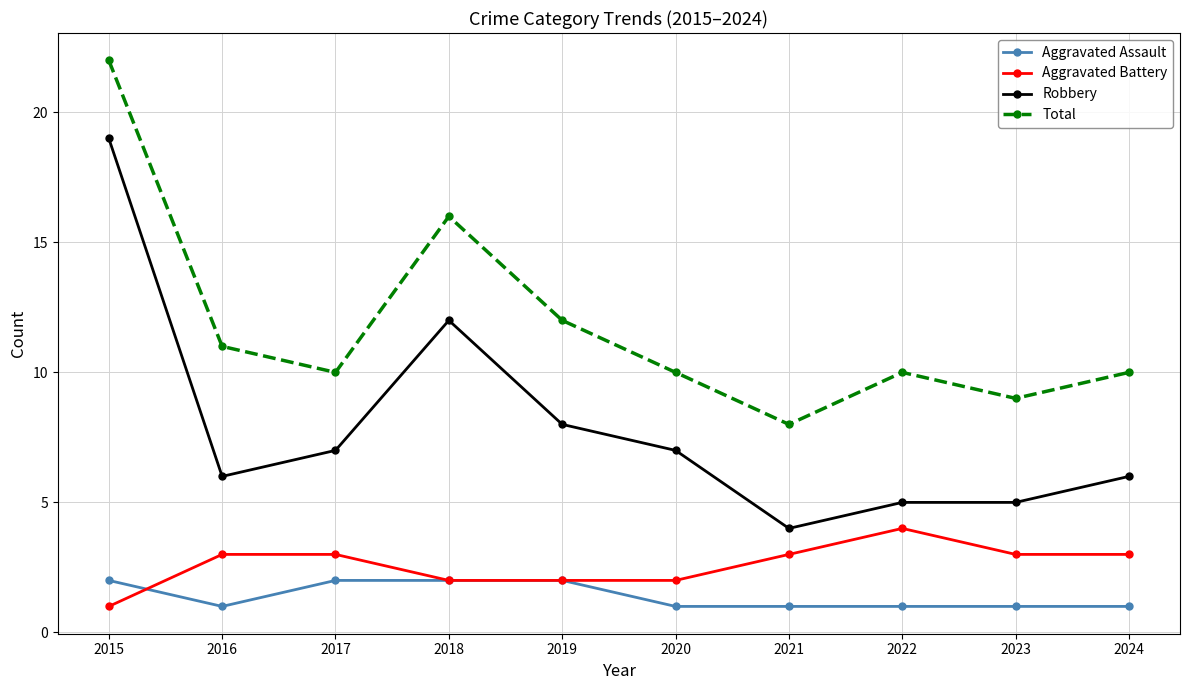

After their last crossing, which series has the higher values: Aggravated Battery or Aggravated Assault?

Aggravated Battery